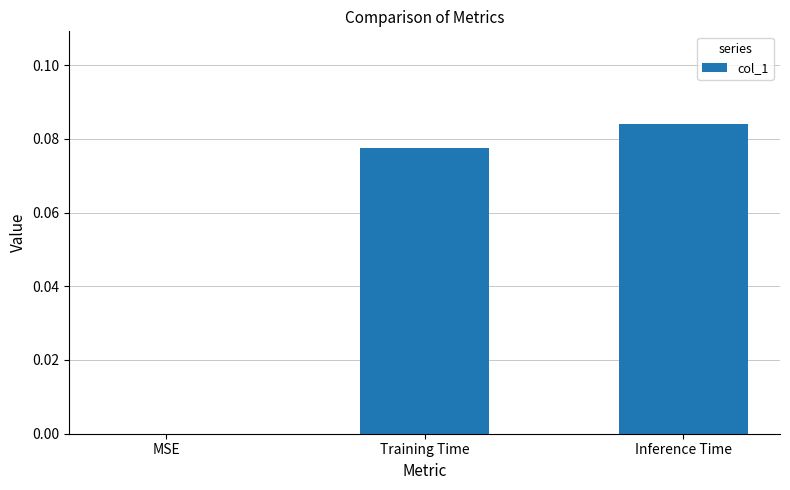

Which category has the highest value across all series?

Inference Time